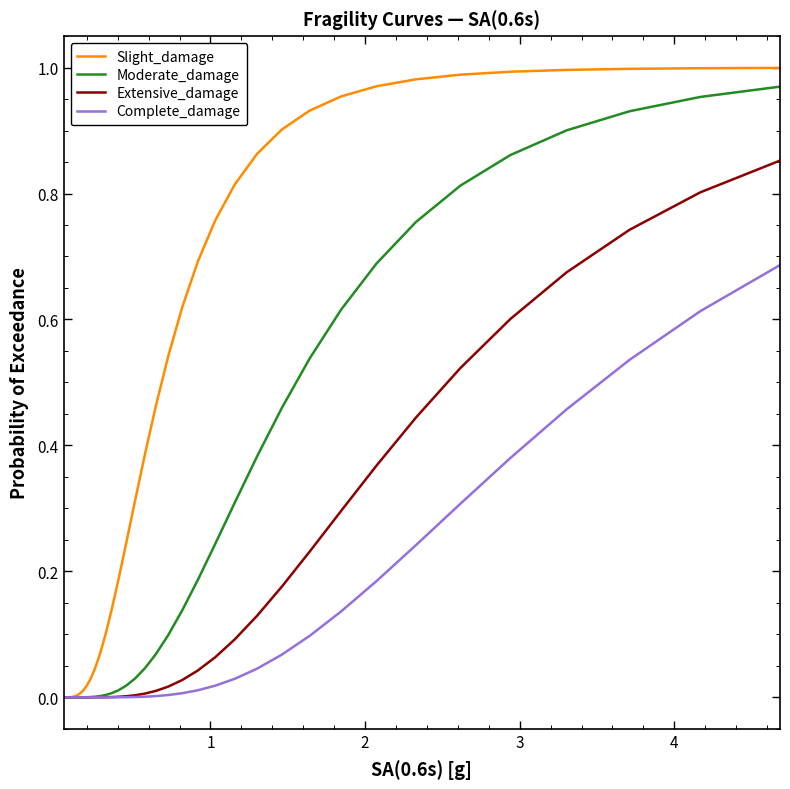

Which series has the largest total across all categories?

Slight_damage